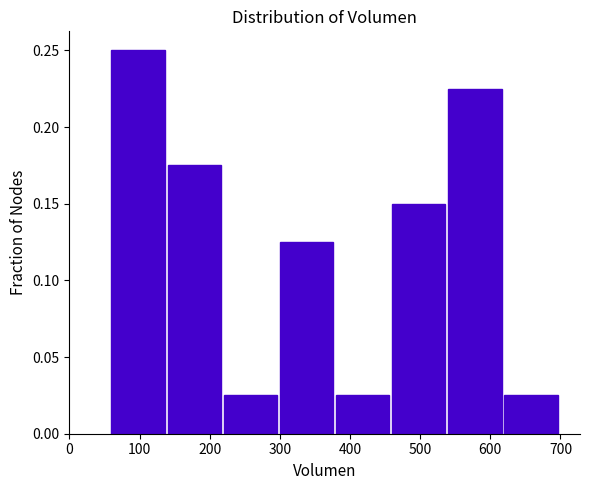

Reading left to right, list every bar in this chart as the range it spans on the x-axis followed by its height. The values are not printed on the chart, so give them approximately, as read against the axis.

60 to 140: 0.250
140 to 220: 0.175
220 to 300: 0.025
300 to 380: 0.125
380 to 460: 0.025
460 to 540: 0.150
540 to 620: 0.225
620 to 700: 0.025